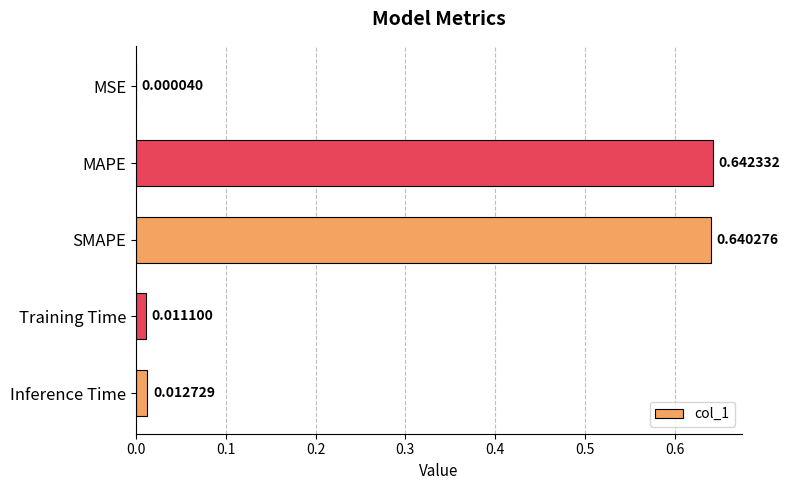

Which label corresponds to the largest value in the chart?

MAPE